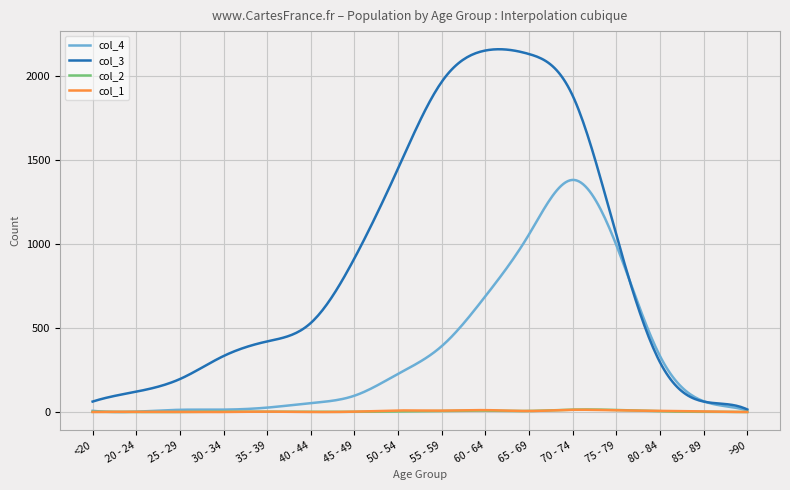

Which series has the largest range (max minus min)?

col_3